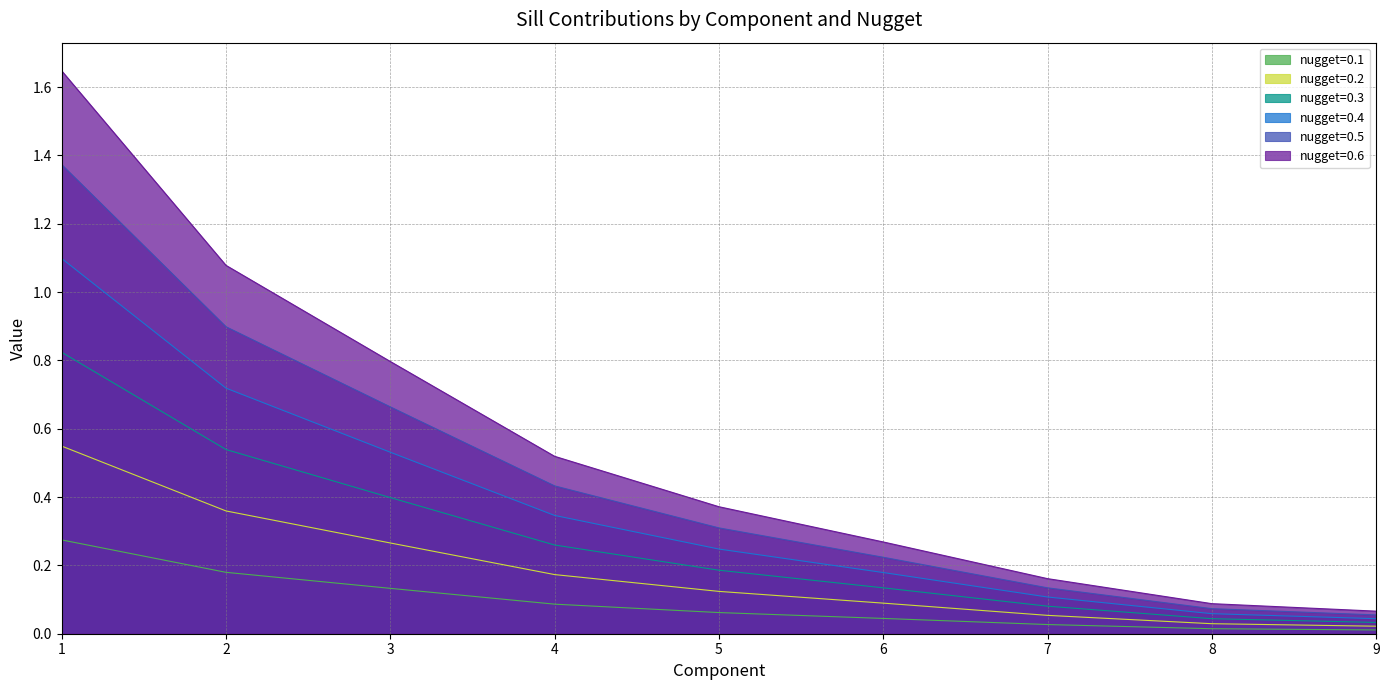

Count the number of data series in this chart.

6